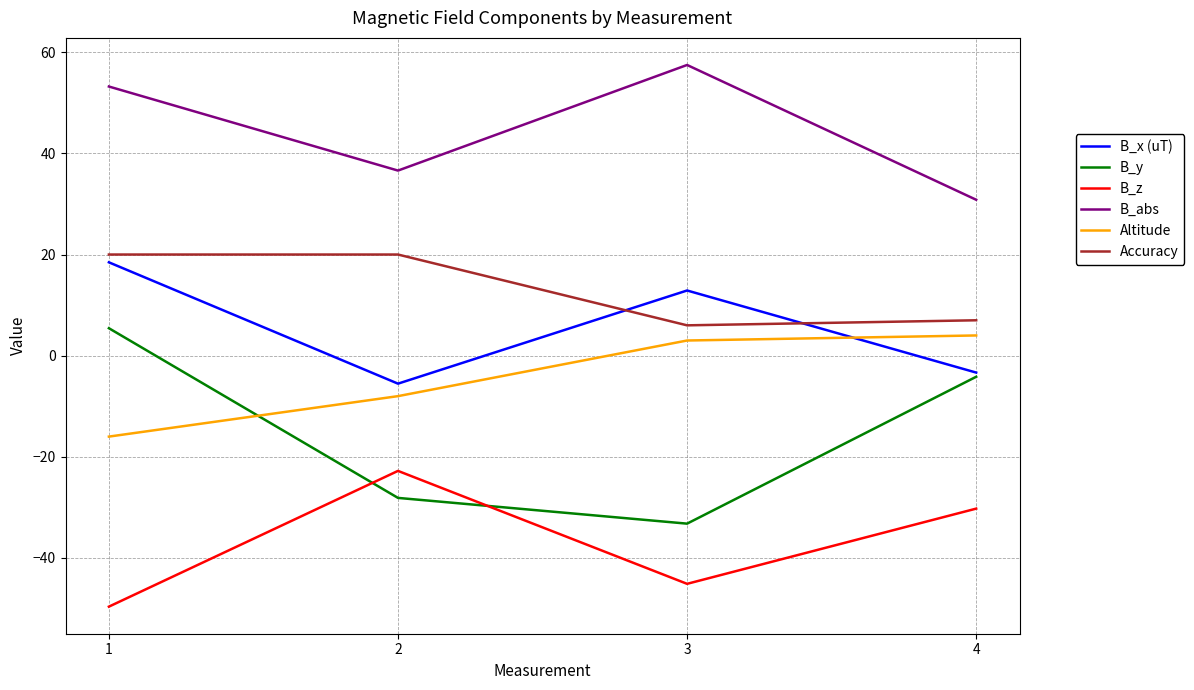

Which series changed the most between 1 and 4?

B_abs